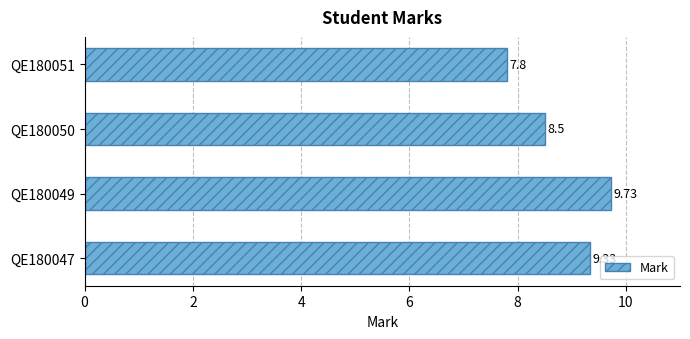

Approximately how many times larger is the value at QE180051 compared to QE180047?

0.8